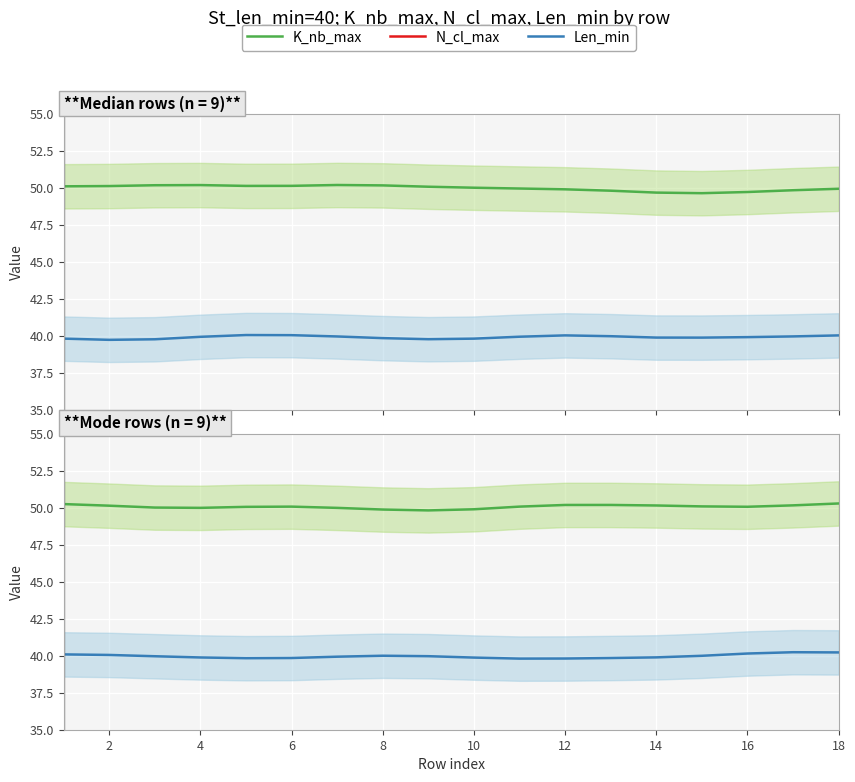

True or false: N_cl_max has more than 2 points higher than both neighbors.

True